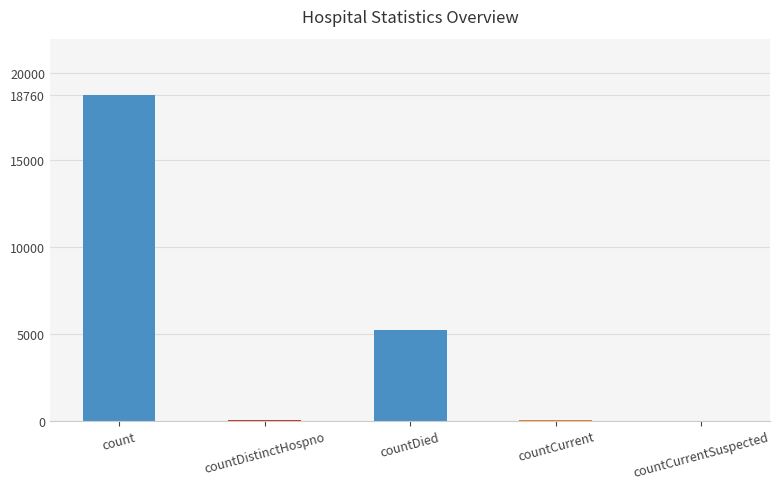

What is the sum of all values?

24017